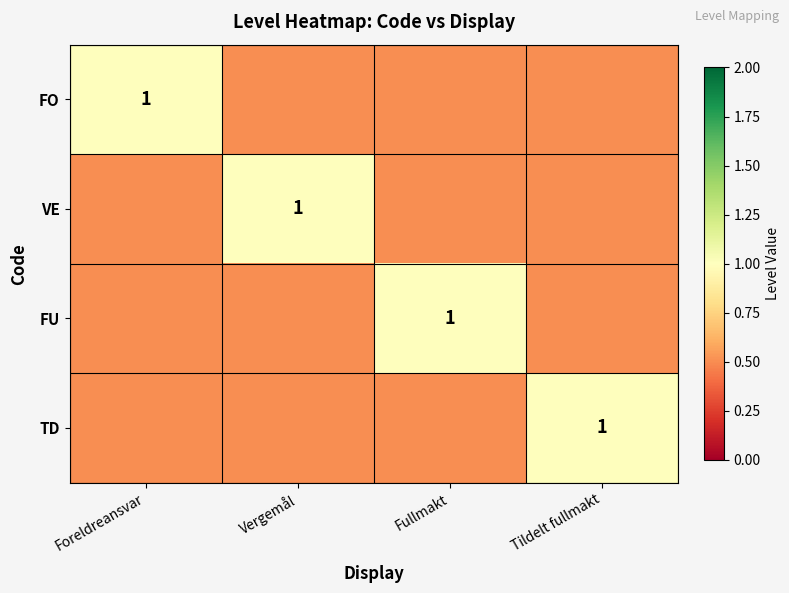

The FO series shows 1.6 at Foreldreansvar. True or false?

False